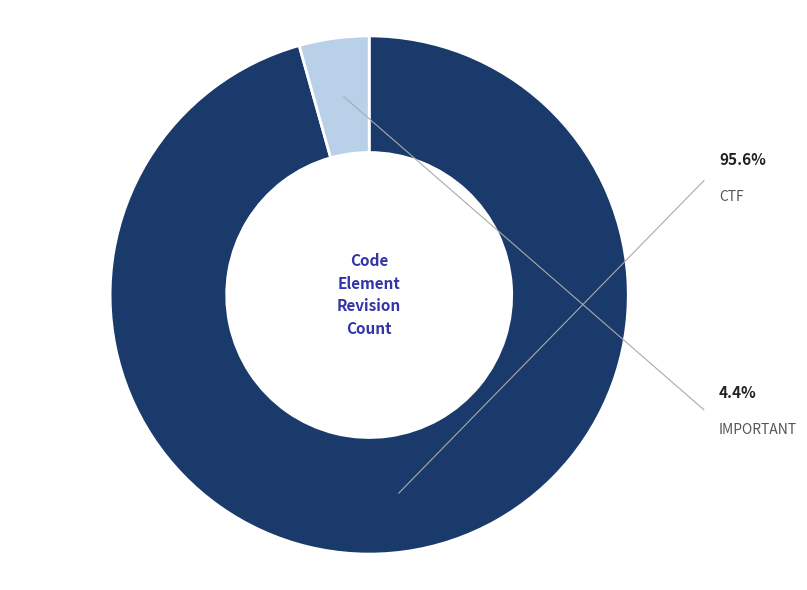

The IMPORTANT slice represents 13% of the pie. True or false?

False